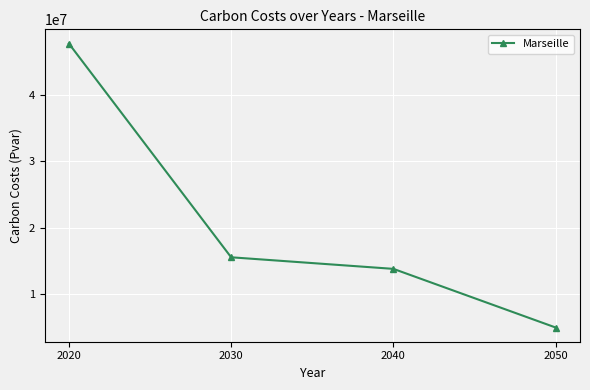

What is the approximate value at 2020?

47784580.9